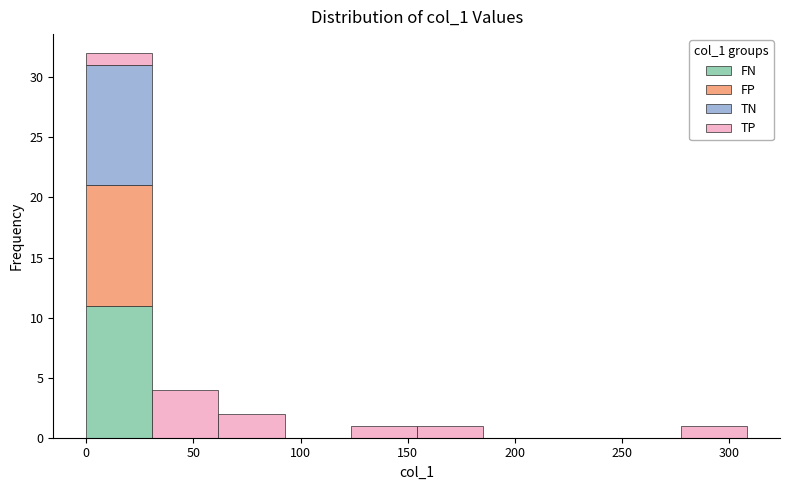

Reading left to right, transcribe this chart: for each stacked bar, give the range it covers on the x-axis and its total height. Neither the bar edges nor the heights are printed on the chart, so give them approximately, as read against the axes.

0 to 30: 32
30 to 60: 4
60 to 90: 2
90 to 125: 0
125 to 155: 1
155 to 185: 1
185 to 215: 0
215 to 245: 0
245 to 275: 0
275 to 310: 1